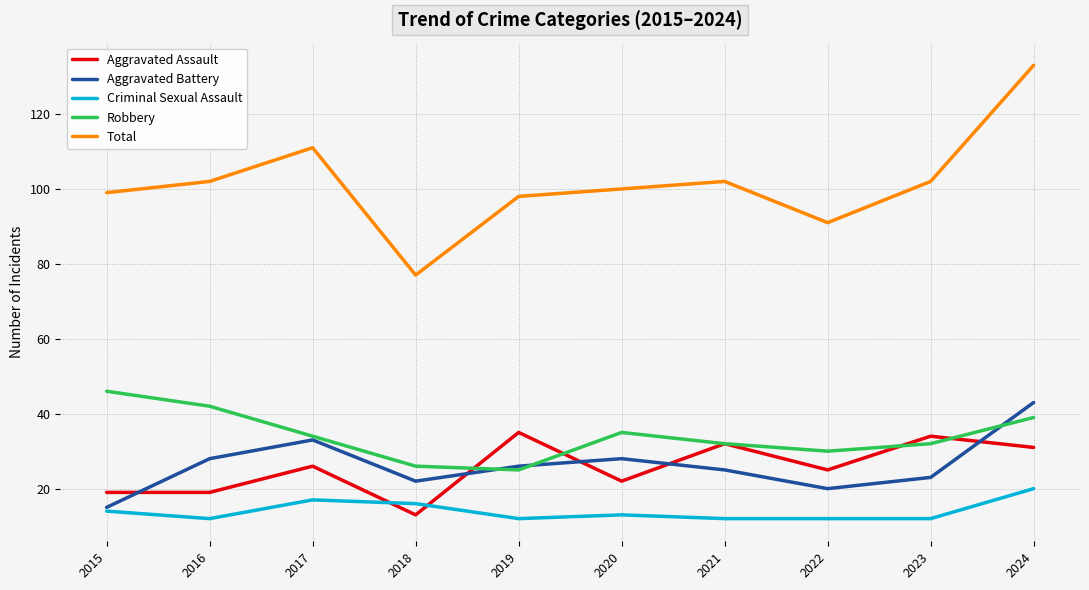

What is the highest value of the Aggravated Assault series?

35